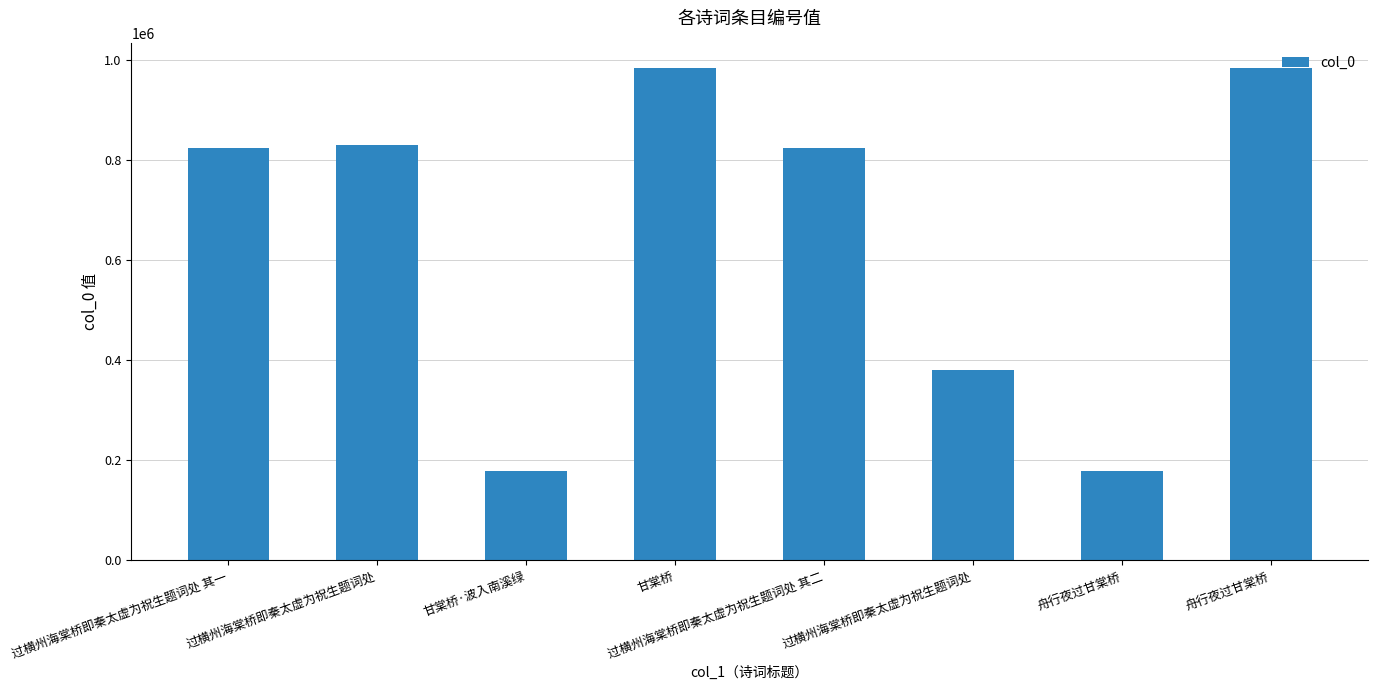

Reading left to right, transcribe all the data shown in this chart.

过横州海棠桥即秦太虚为祝生题词处 其一=825113	过横州海棠桥即秦太虚为祝生题词处=829600	甘棠桥·波入南溪绿=179667	甘棠桥=983693	过横州海棠桥即秦太虚为祝生题词处 其二=825114	过横州海棠桥即秦太虚为祝生题词处=381233	舟行夜过甘棠桥=179242	舟行夜过甘棠桥=983989